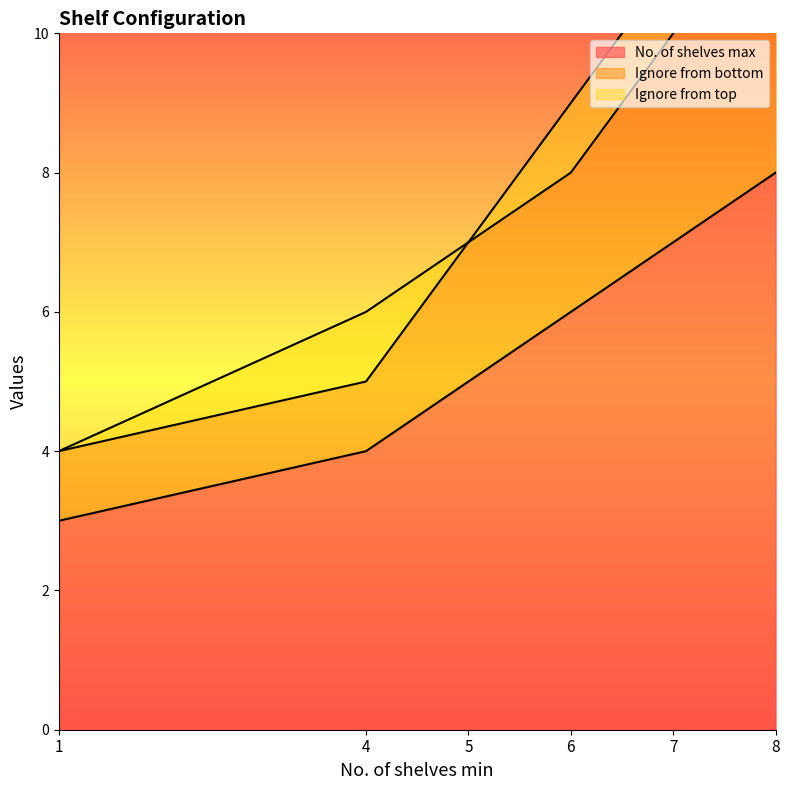

At which label does No. of shelves max first exceed 6?

7